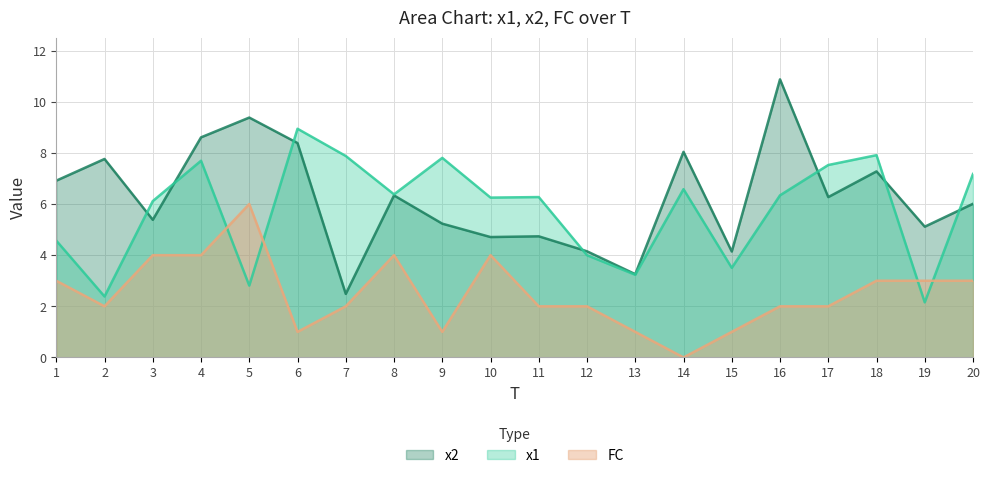

True or false: FC has a value of 2.0 at 2.

True